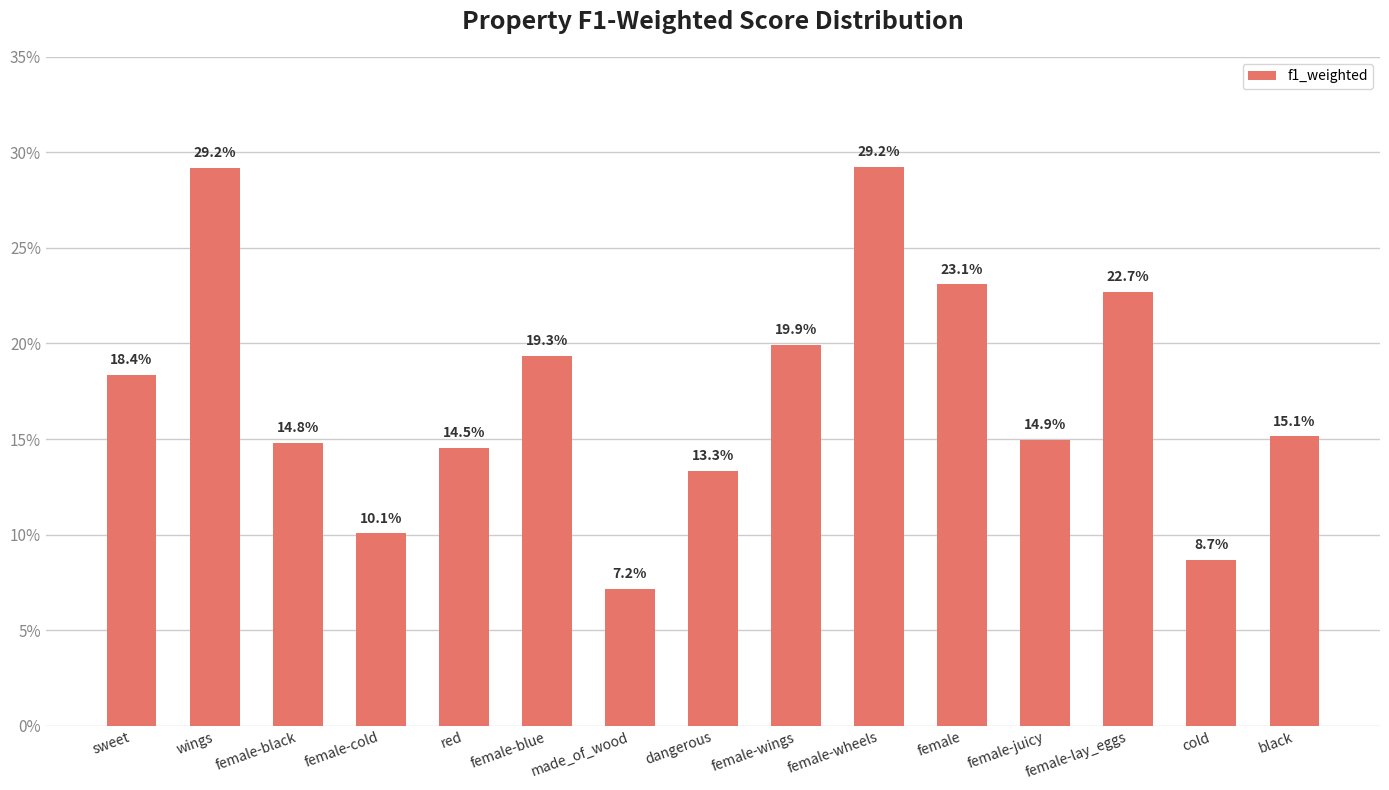

Does the chart contain any negative values?

No